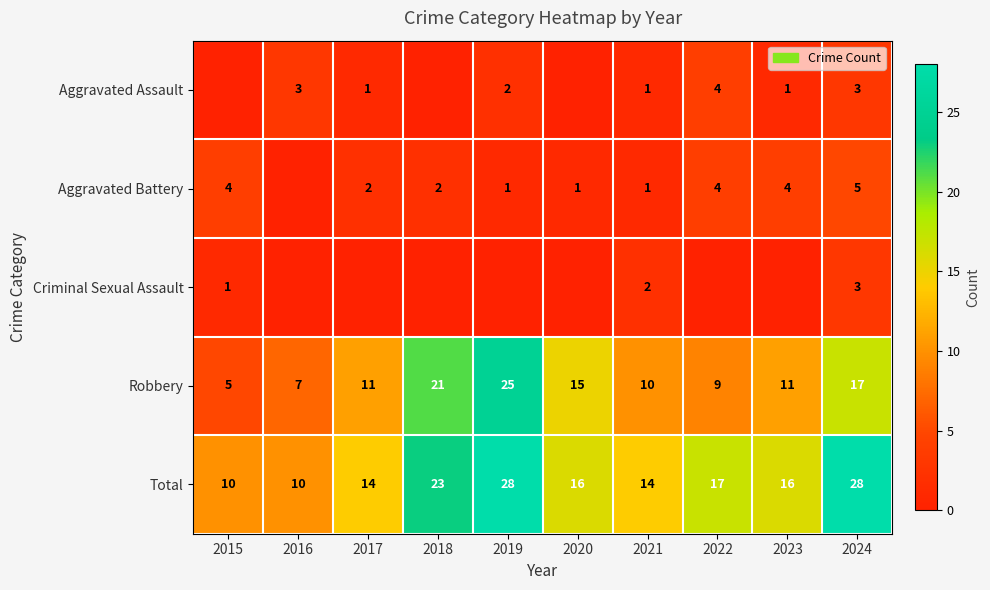

Between 2018 and 2016, which is larger?

2016